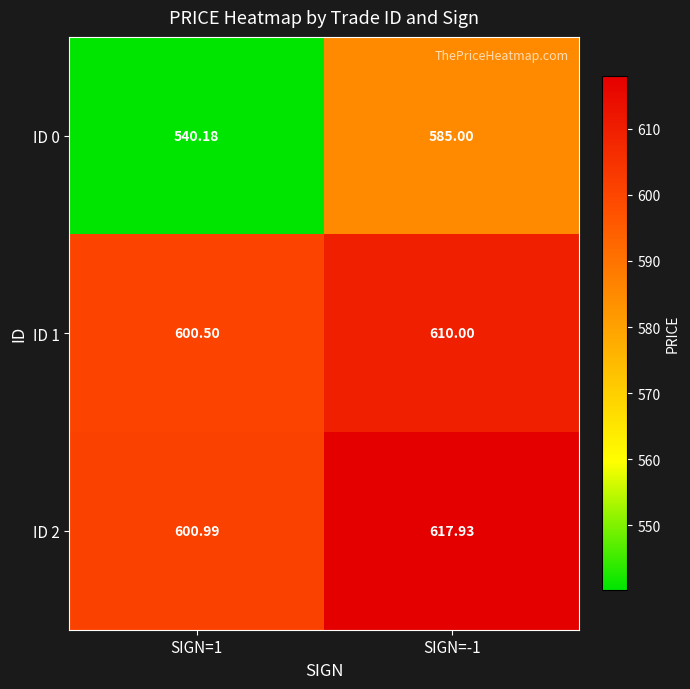

Between SIGN=1 and SIGN=-1, which series saw the biggest shift?

ID 0